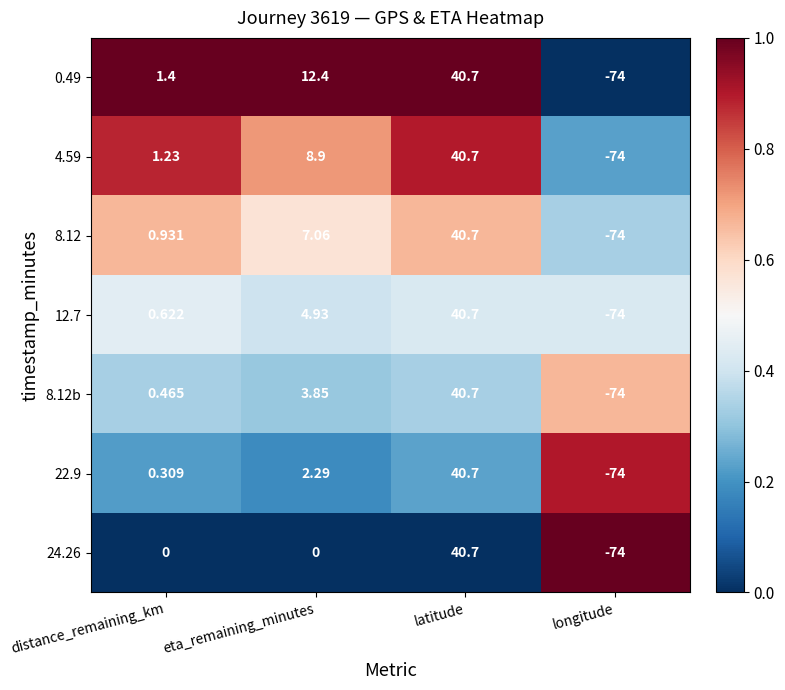

At which category is the sum across all series the highest?

latitude